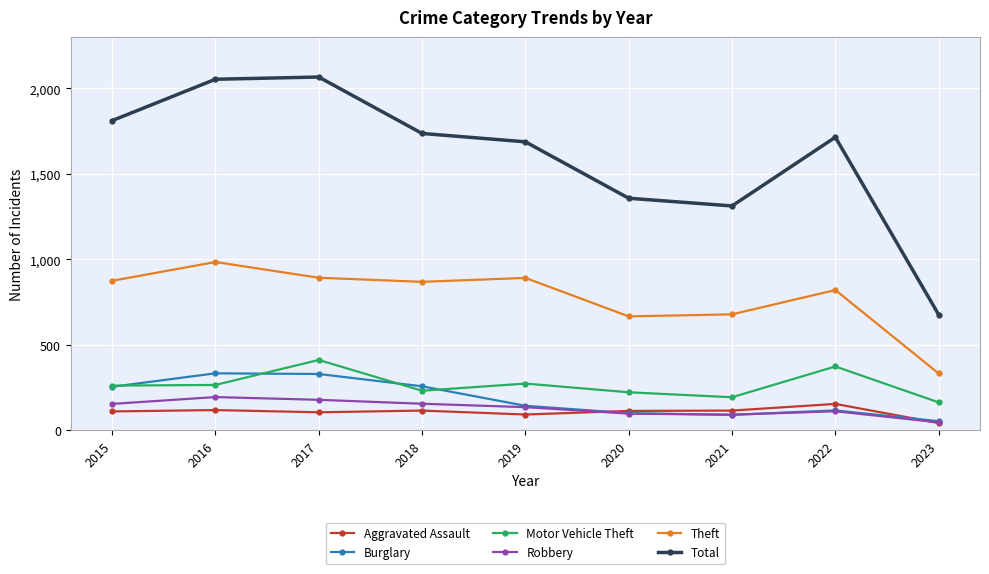

Which category has the lowest value across all series?

2023